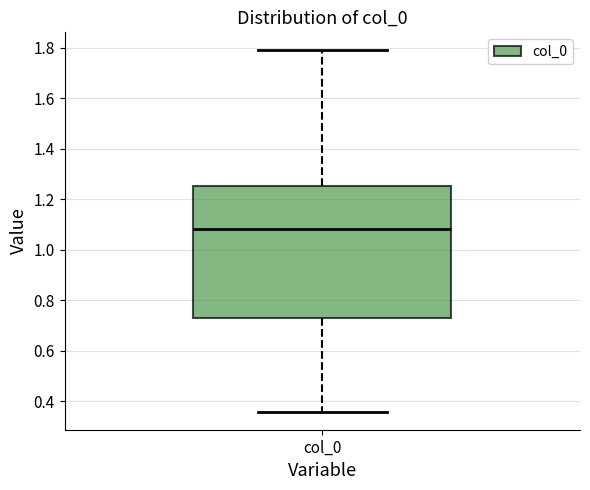

Read this box plot against the y-axis: the position of the median line, the range covered by the box, and the ends of both whiskers. The values are not printed on the chart, so give them approximately, as read against the axis.

median 1.08, box 0.74 to 1.26, whiskers 0.36 to 1.78